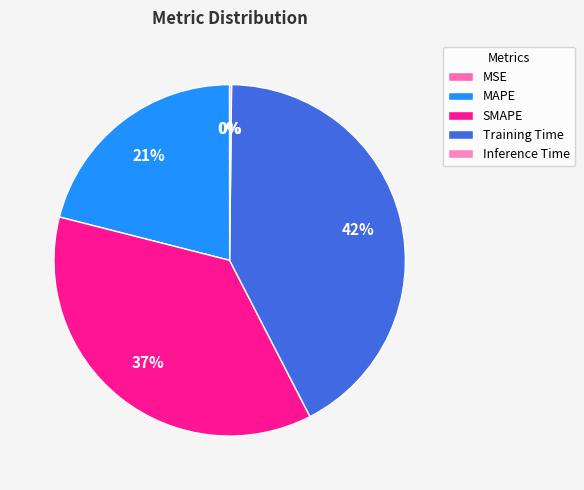

Which has a higher value, MSE or MAPE?

MAPE